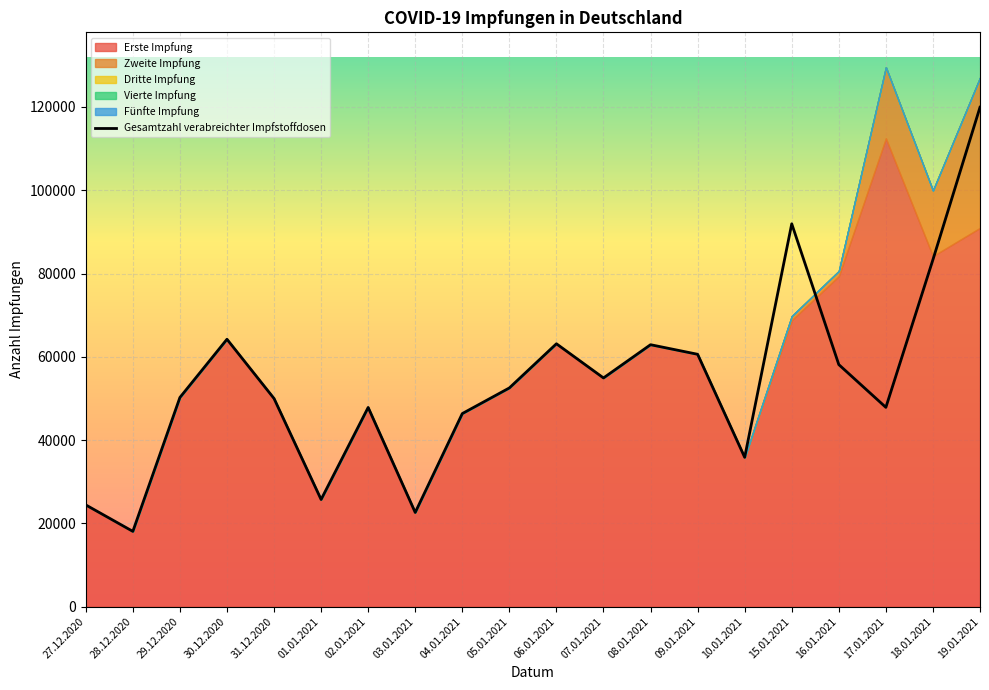

What is the spread (max minus min) of values at 10.01.2021?

35858